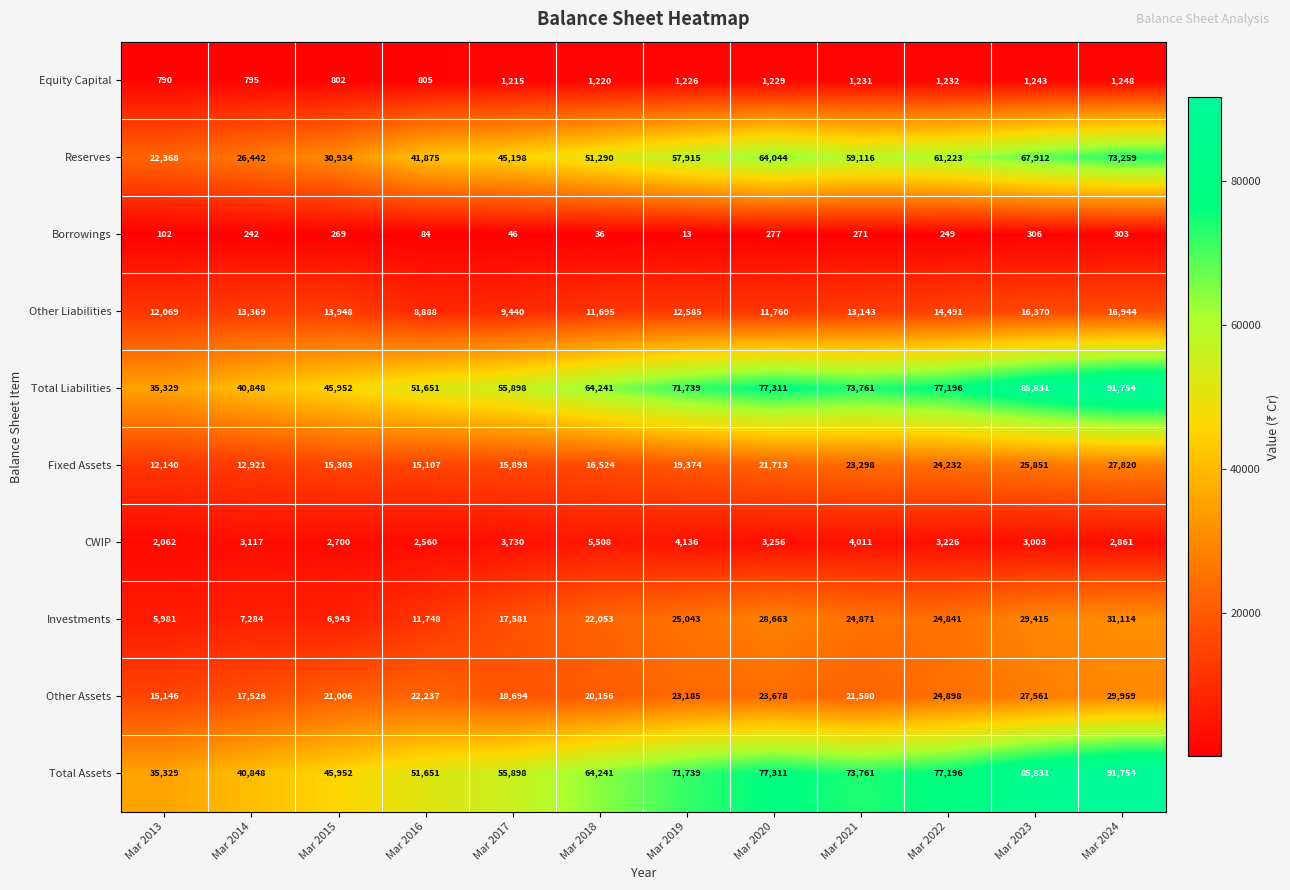

Count the number of categories in the chart.

12